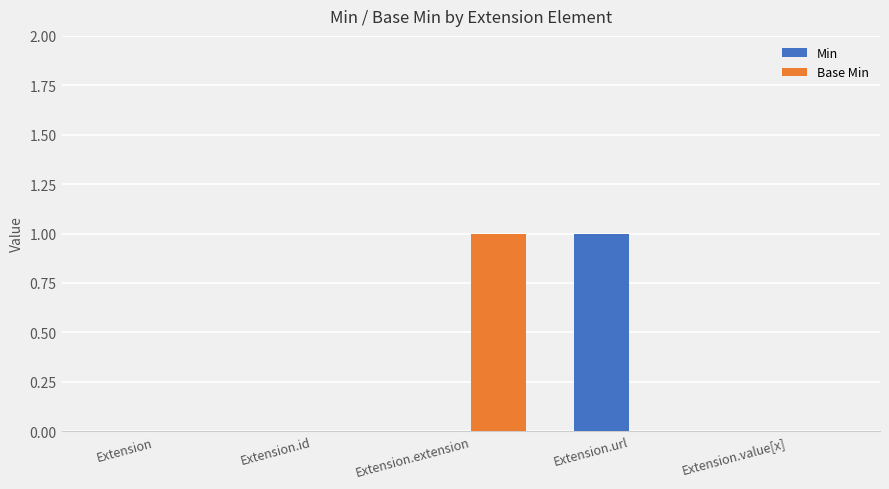

Which category has the highest value in the Base Min series?

Extension.extension